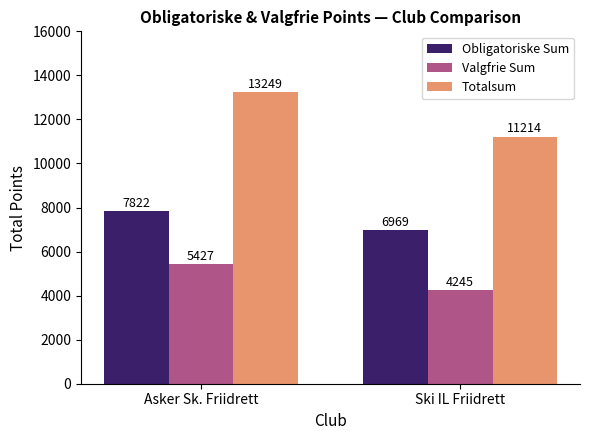

Reading left to right, list all the values displayed in this chart.

Obligatoriske Sum: Asker Sk. Friidrett=7822	Ski IL Friidrett=6969
Valgfrie Sum: Asker Sk. Friidrett=5427	Ski IL Friidrett=4245
Totalsum: Asker Sk. Friidrett=13249	Ski IL Friidrett=11214